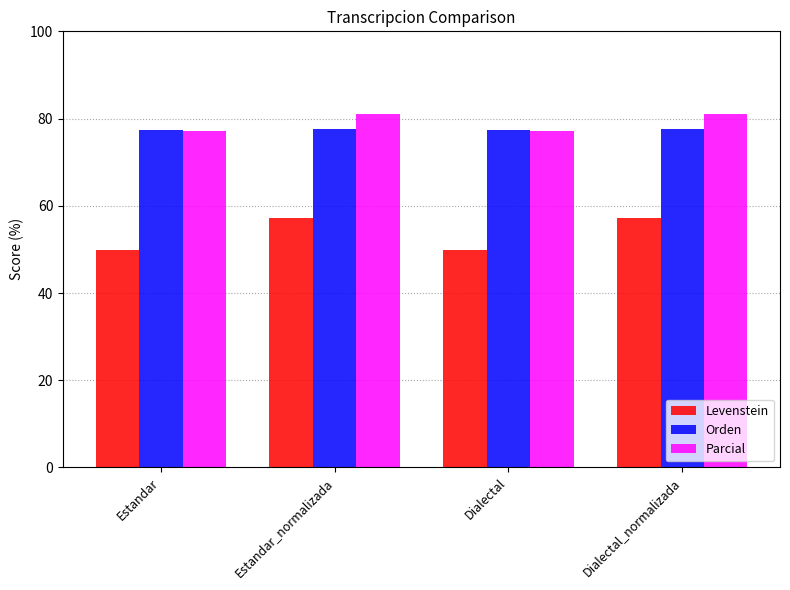

Read the Orden value at Estandar_normalizada.

77.7